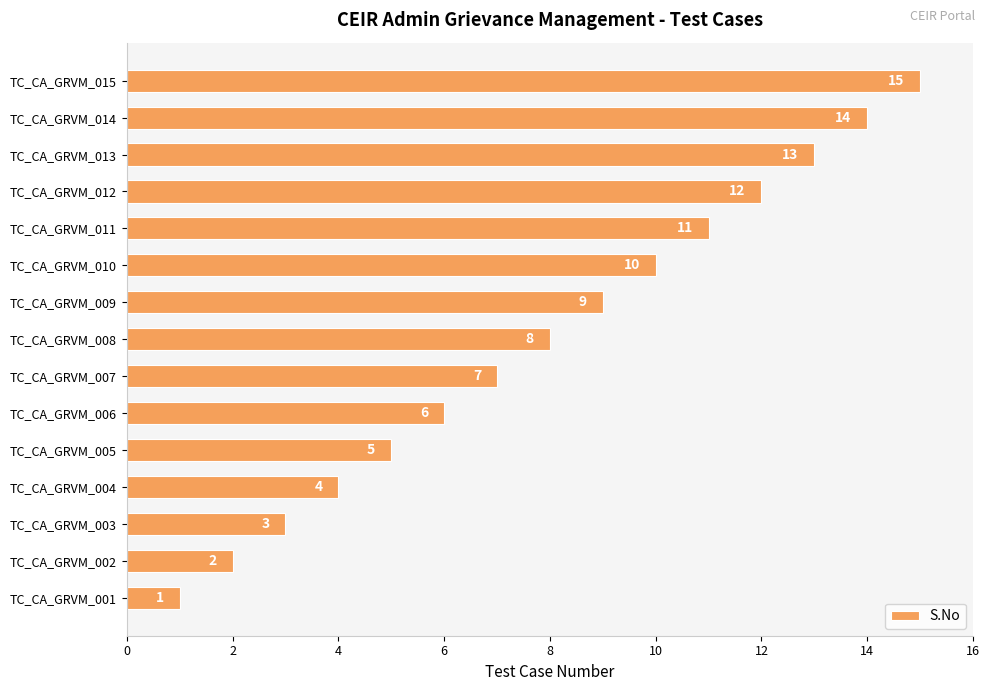

Rank the categories by value from lowest to highest.

TC_CA_GRVM_001, TC_CA_GRVM_002, TC_CA_GRVM_003, TC_CA_GRVM_004, TC_CA_GRVM_005, TC_CA_GRVM_006, TC_CA_GRVM_007, TC_CA_GRVM_008, TC_CA_GRVM_009, TC_CA_GRVM_010, TC_CA_GRVM_011, TC_CA_GRVM_012, TC_CA_GRVM_013, TC_CA_GRVM_014, TC_CA_GRVM_015